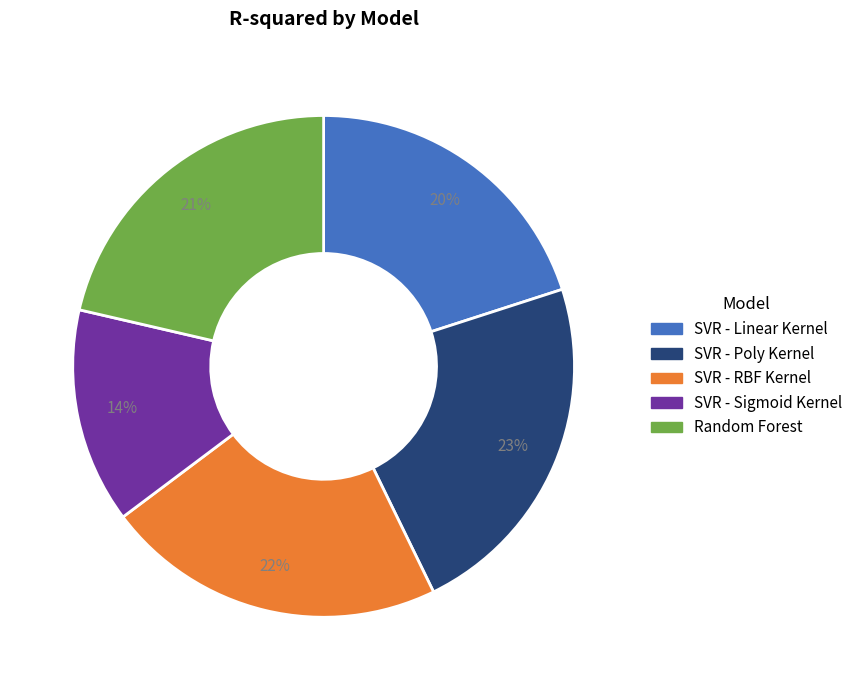

Is it true that SVR - RBF Kernel is 22% of the pie?

True